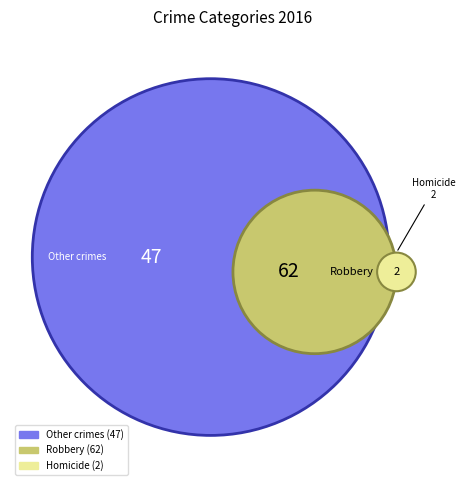

To the nearest percent, what is the difference between the Robbery and Total slice percentages?

22%